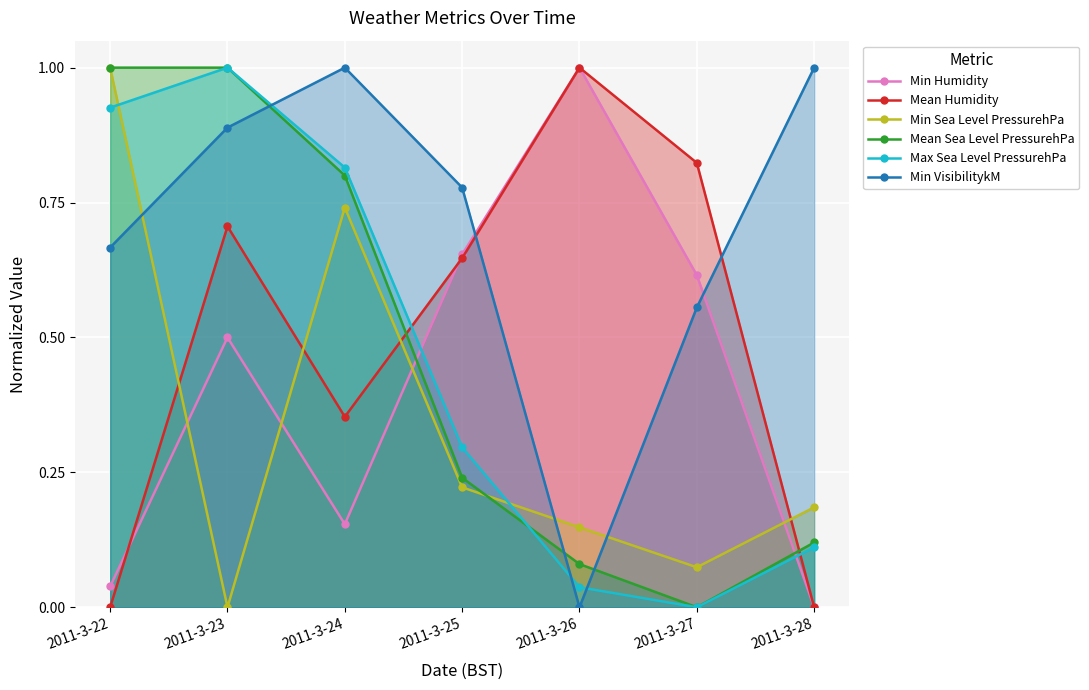

How many interior local valleys does the Min Sea Level PressurehPa series have?

2